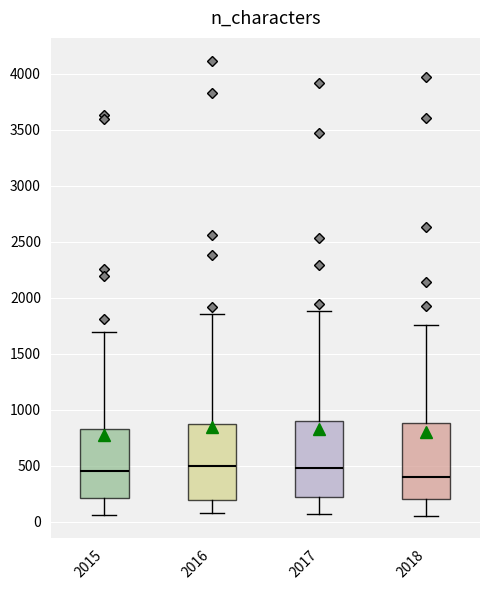

Where does the upper whisker of the box at x = 2018 end on the y-axis? The values are not printed on the chart, so give them approximately, as read against the axis.

1750